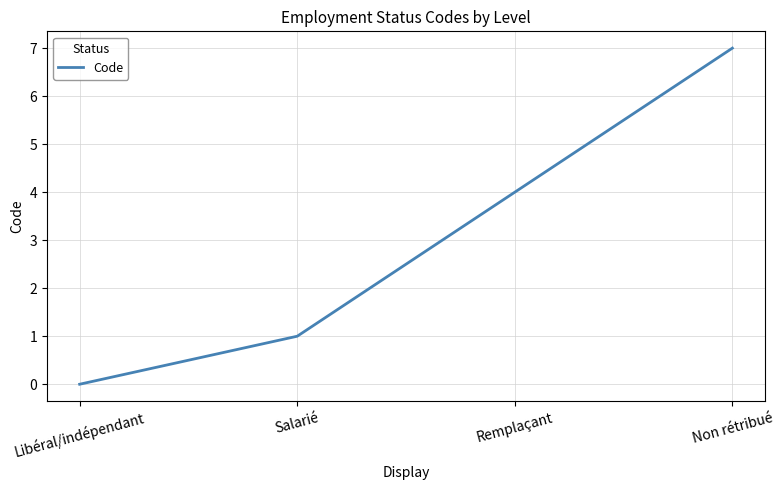

Reading right to left, transcribe all the data shown in this chart.

7	4	1	0